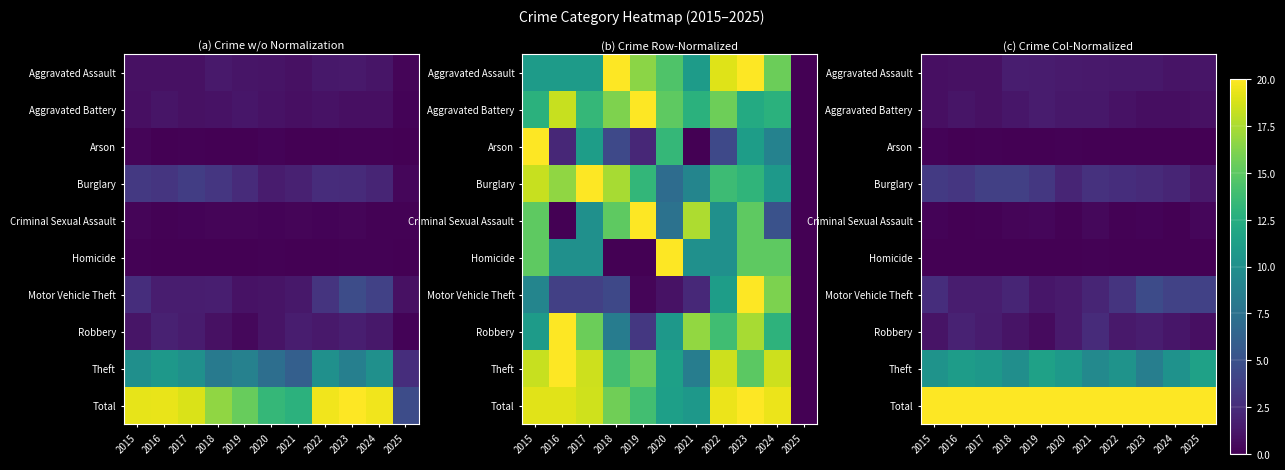

True or false: Criminal Sexual Assault has a value of 0.1 at 2017.

True